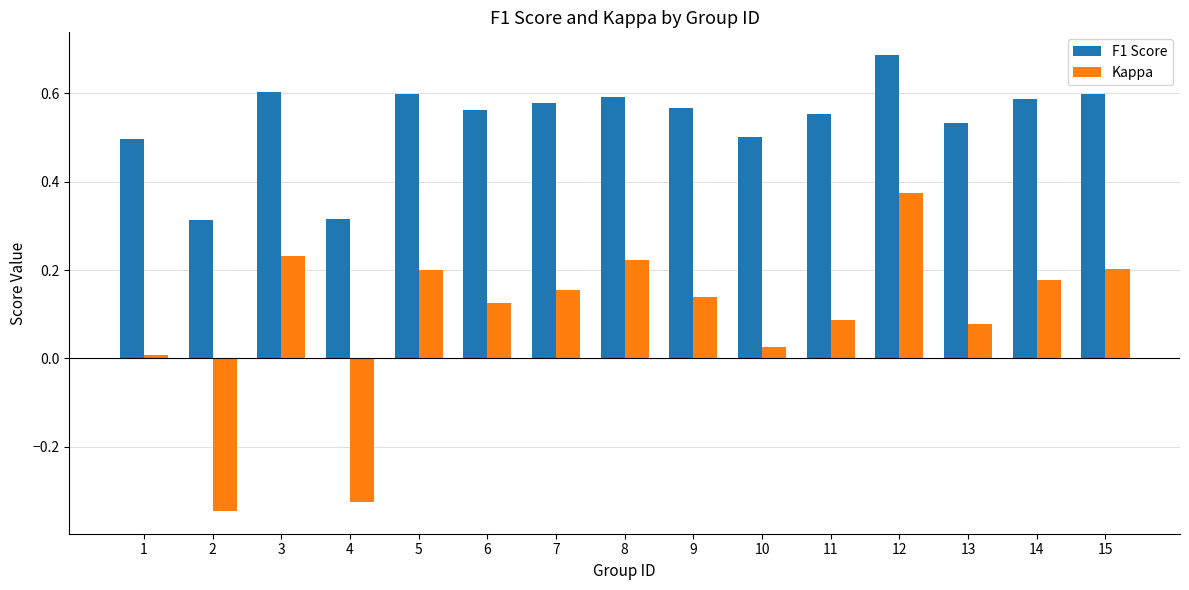

How many values in the Kappa series are below 0?

2